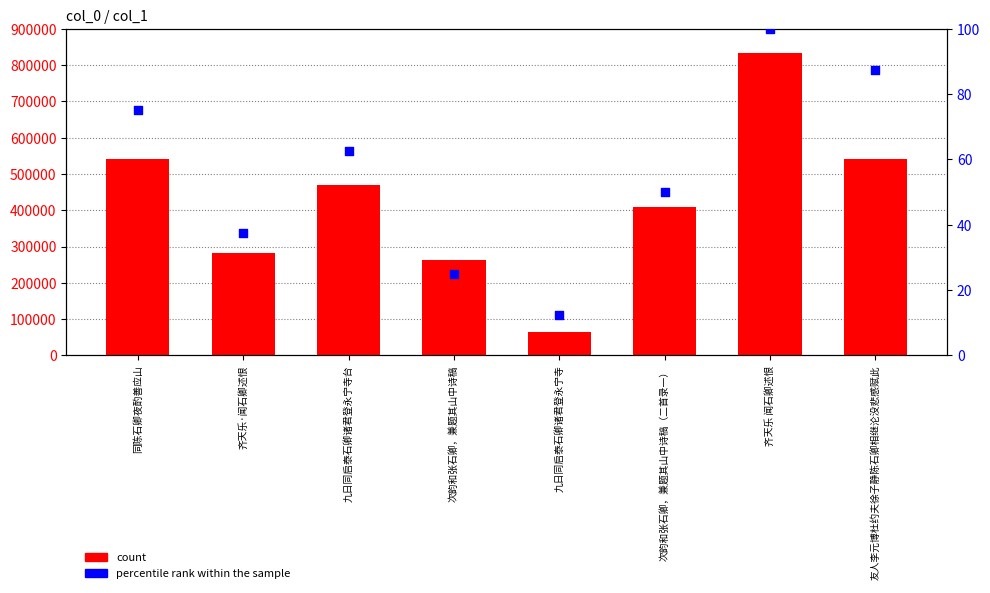

Which series contains the lowest Y value?

percentile rank within the sample